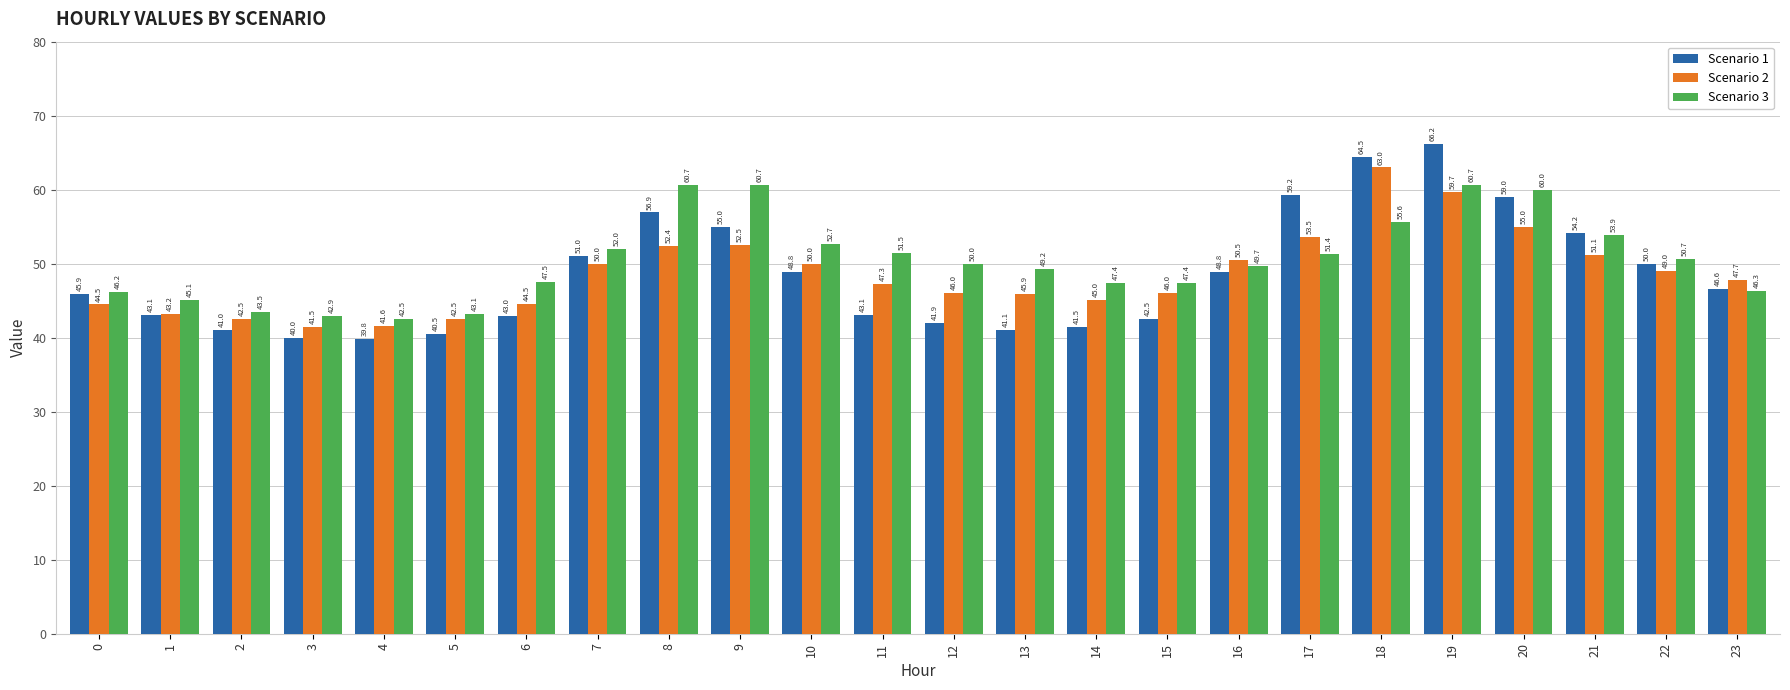

How many bars are there in total?

72